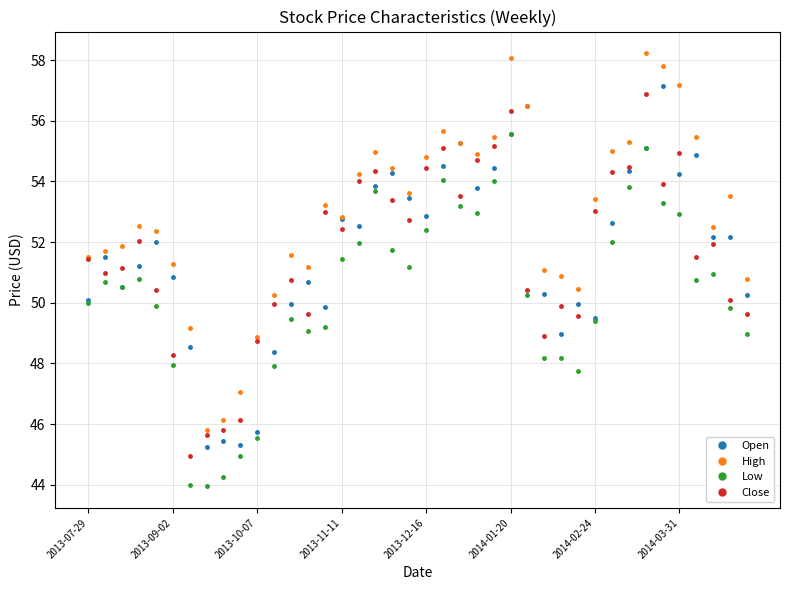

What is the difference between the second highest and minimum values in the Open series?

11.2